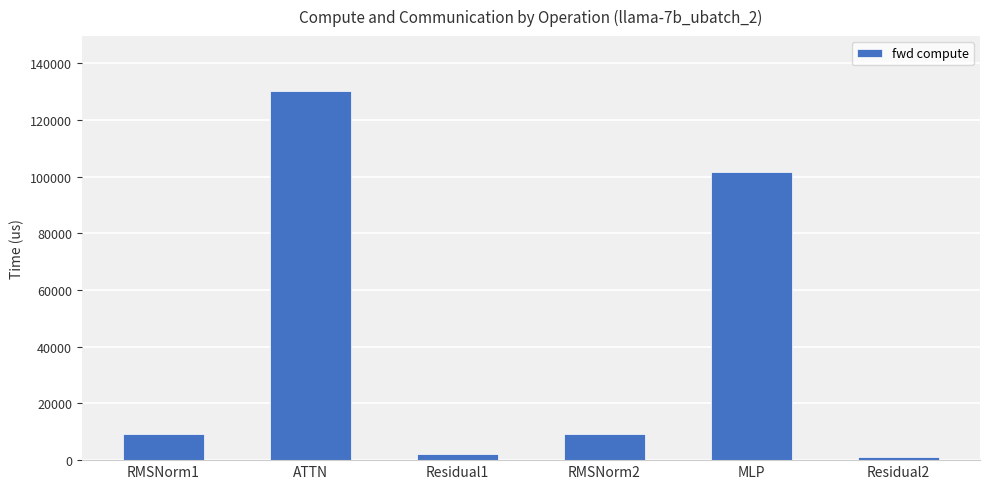

Where is the data nearest to the value 65630?

MLP